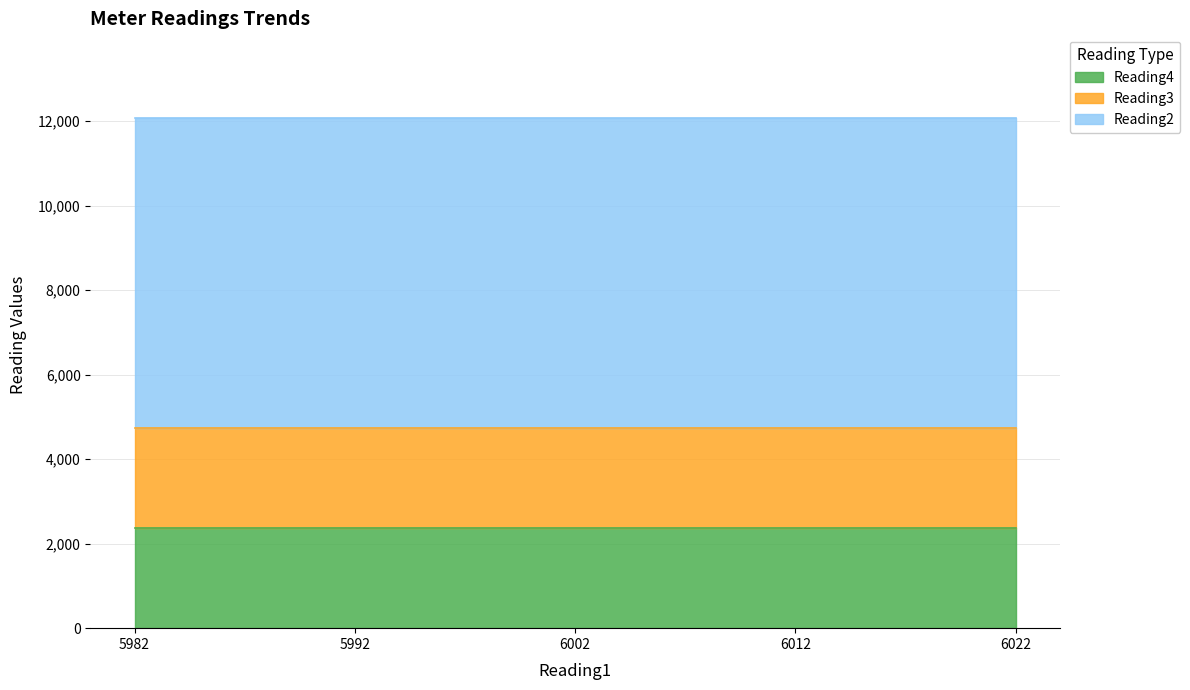

True or false: Reading2 and Reading3 cross at least once.

False